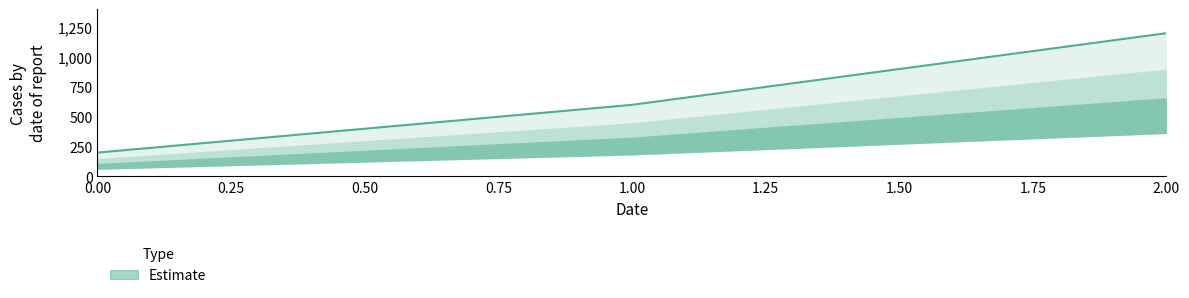

Where is the data nearest to the value 700?

1